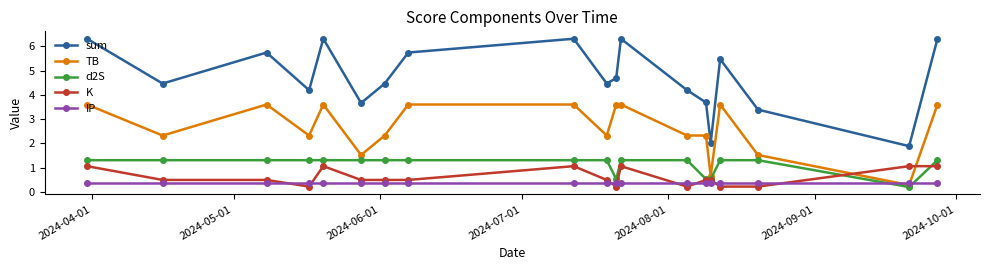

List the series in order of their peak value, highest first.

sum, TB, d2S, K, IP